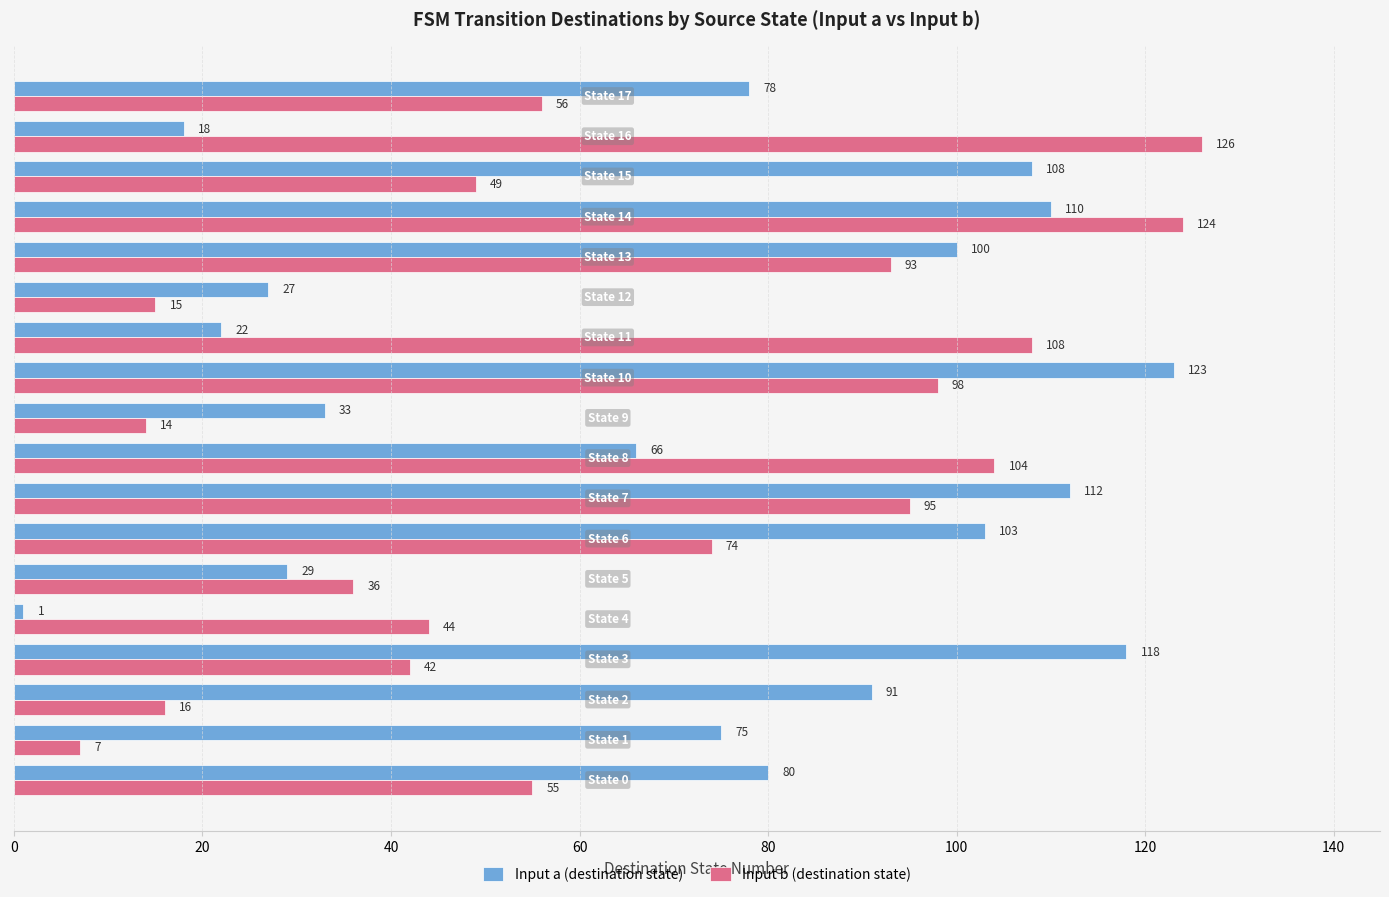

At how many categories does at least one series exceed 17?

18